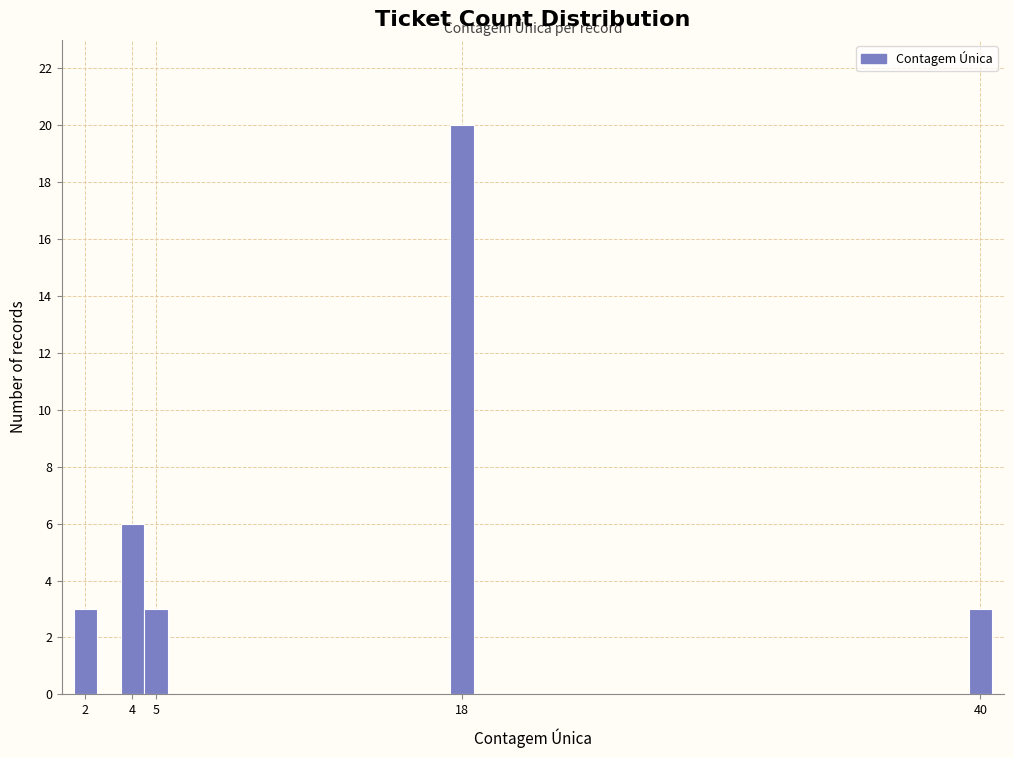

Which range on the x-axis has the tallest bar?

17.5 to 18.5